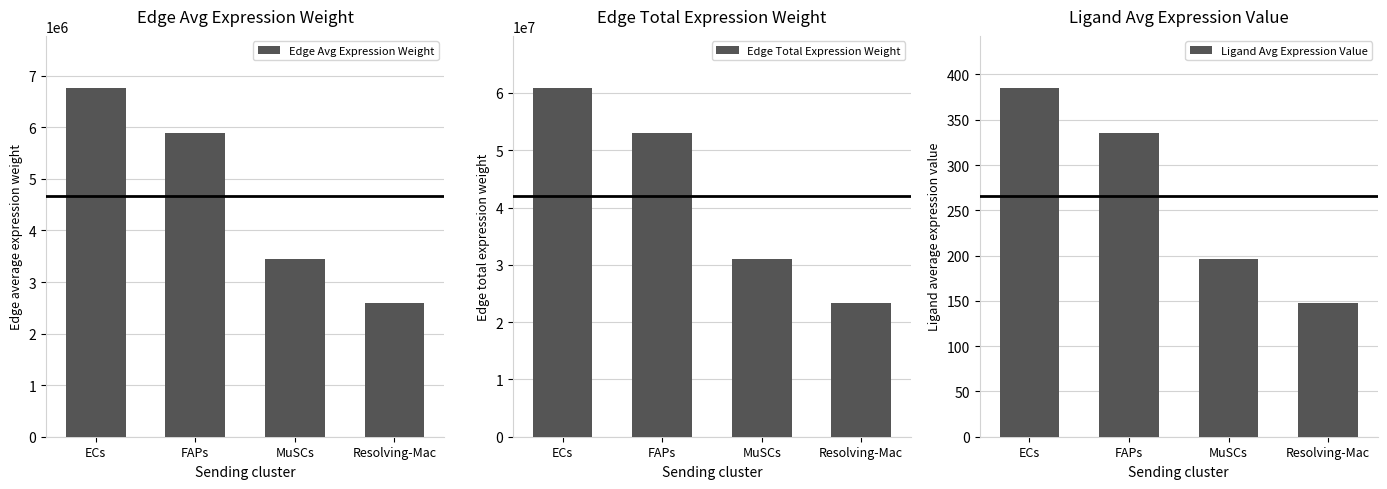

Which series has the largest total across all categories?

Edge Total Expression Weight